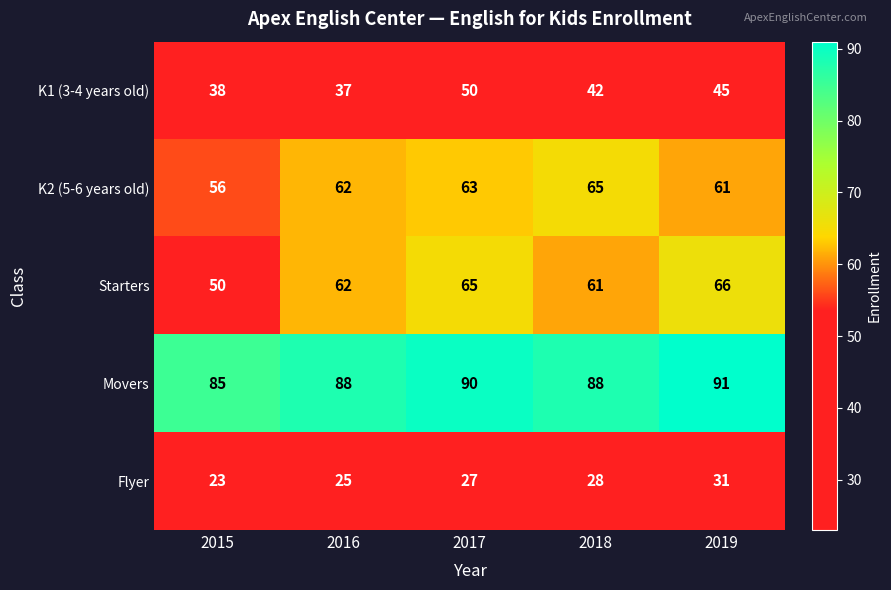

What is the average value of the Starters series?

61